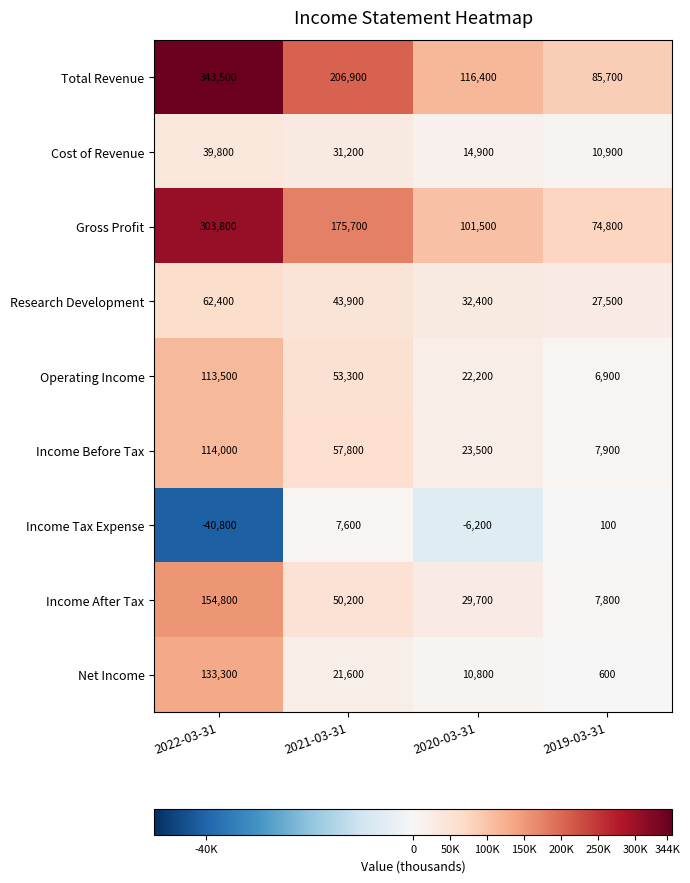

What is the sum of all Operating Income values?

195900